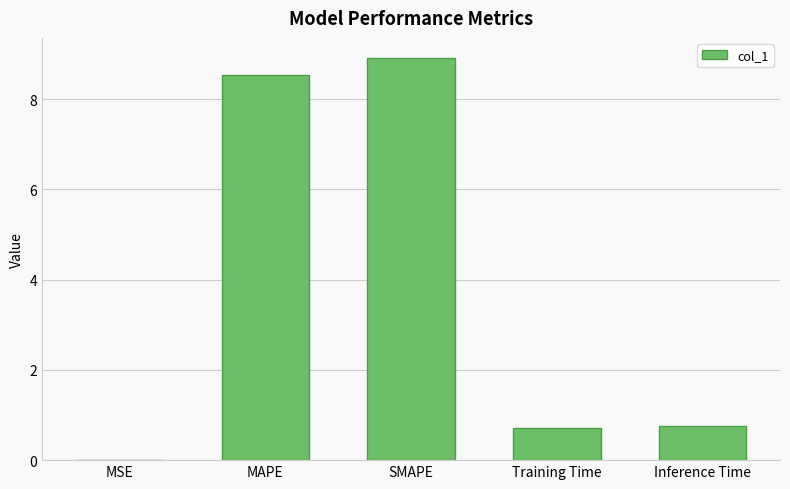

Which label corresponds to the largest value in the chart?

SMAPE